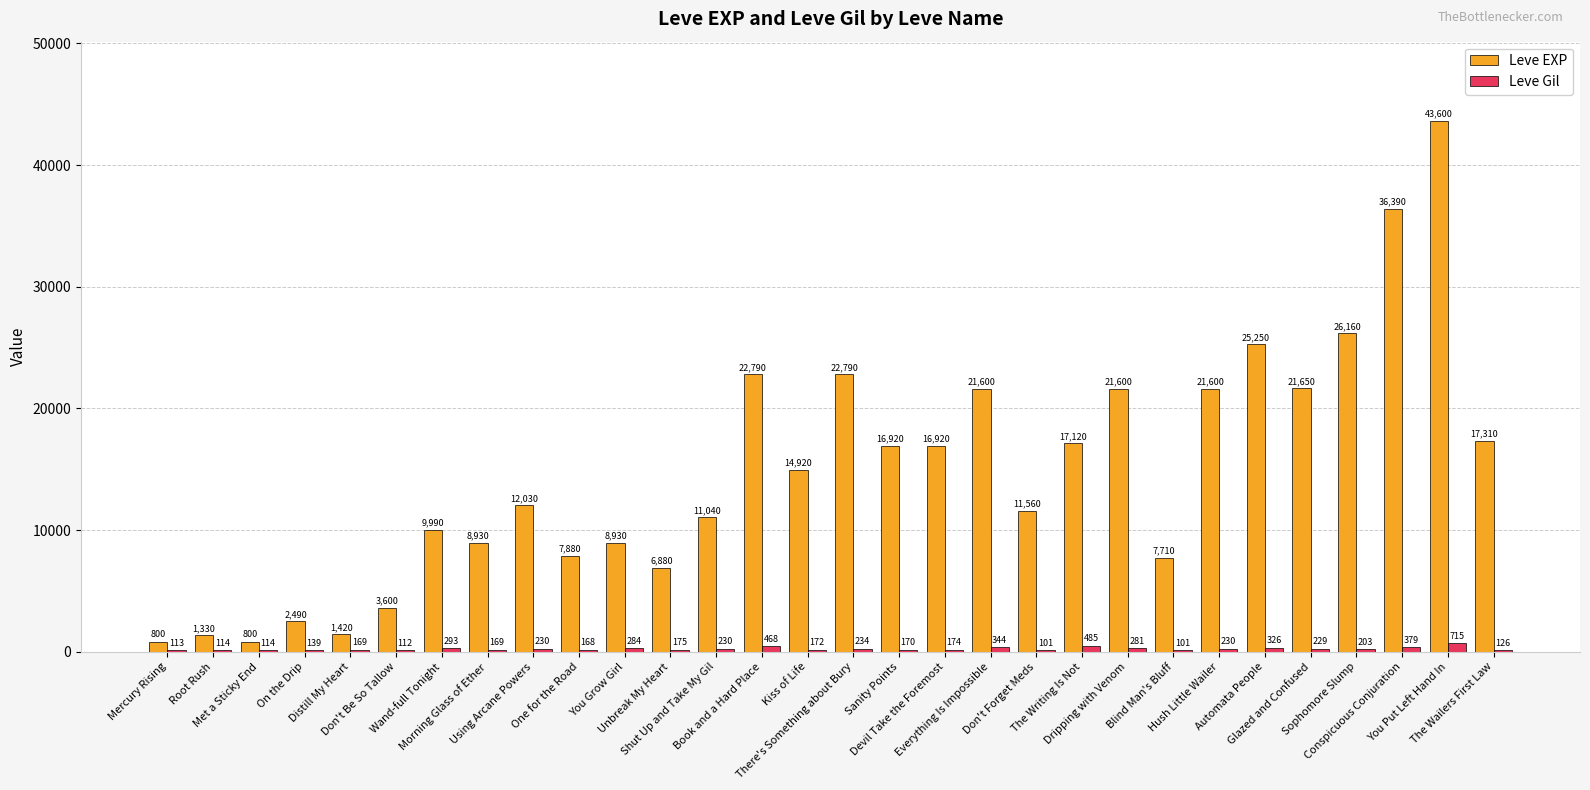

What is the sum of all Leve EXP values?

442010